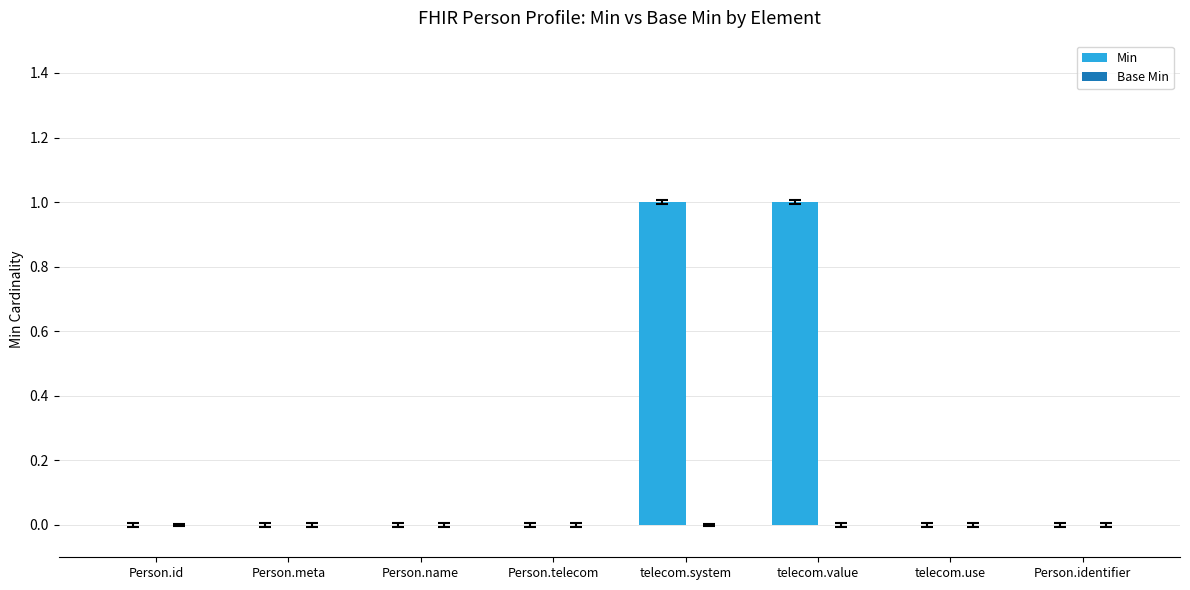

What is the change in value from Person.telecom to telecom.value?

+1